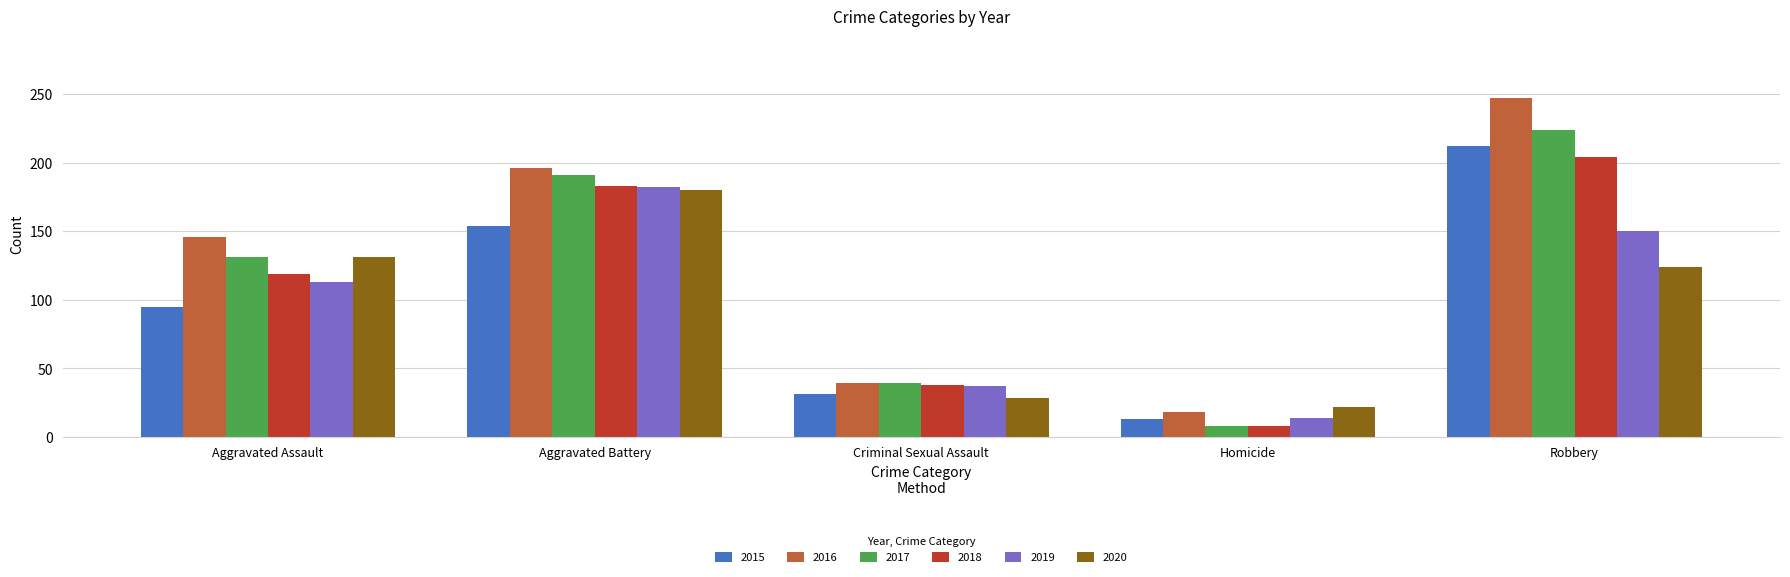

True or false: 2015 has a value of 31 at Criminal Sexual Assault.

True